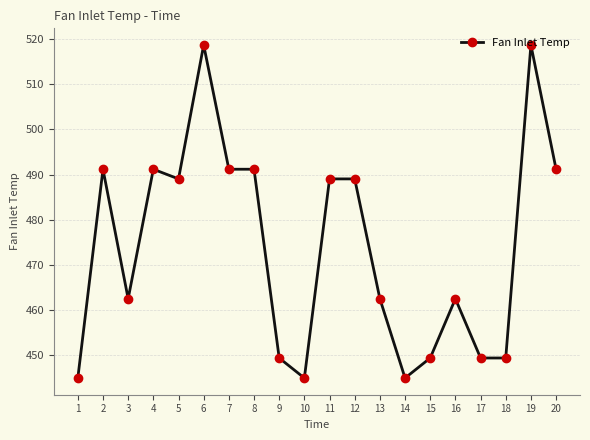

The chart shows a value of 445.0 at 14. True or false?

True